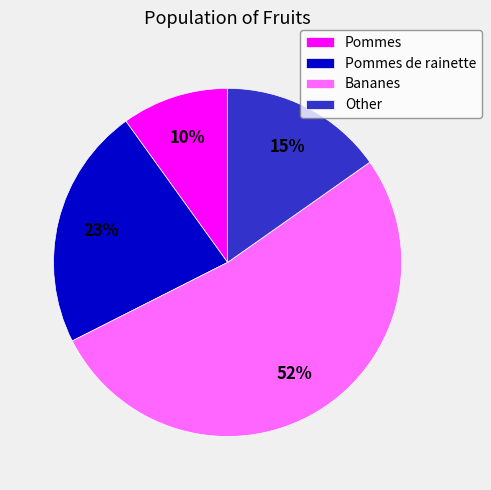

Combined, do Bananes and Pommes account for over 50%?

Yes